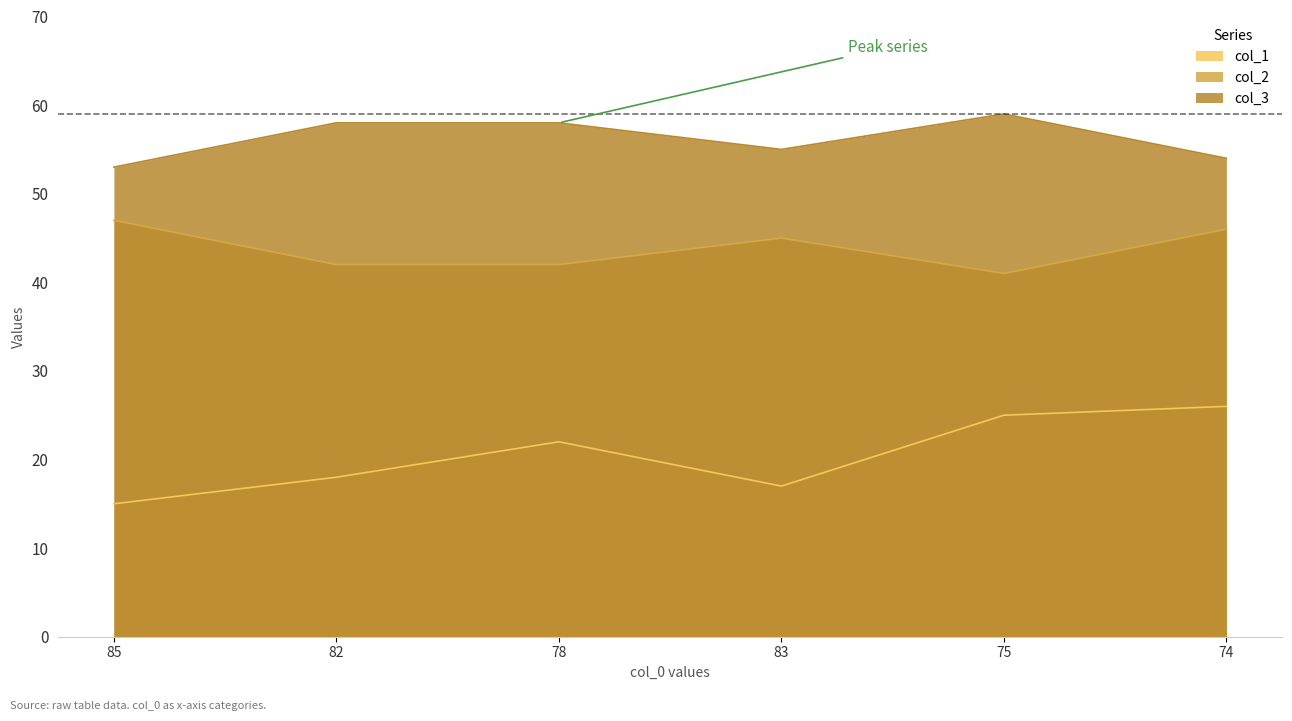

Read the col_3 value at 85.

53